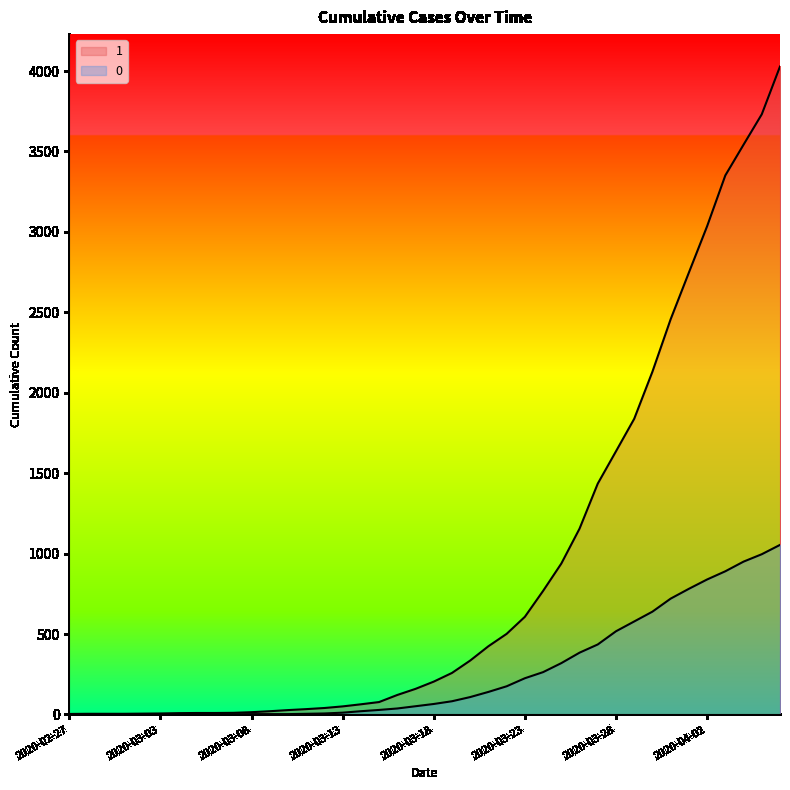

Which series changed the most between 2020-03-05 and 2020-04-05?

1